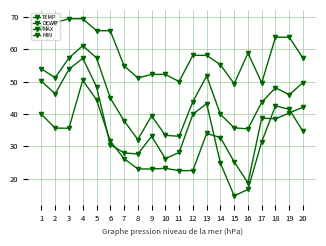

Rank the series at 3 from highest to lowest value.

MAX, TEMP, DEWP, MIN